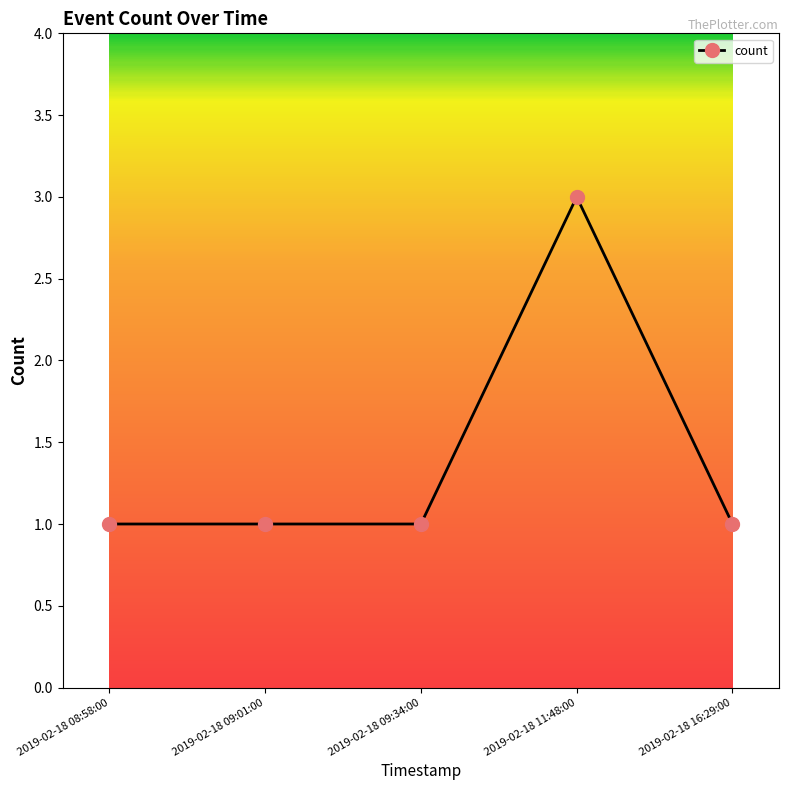

True or false: the data shows 3 at 2019-02-18 11:48:00.

True